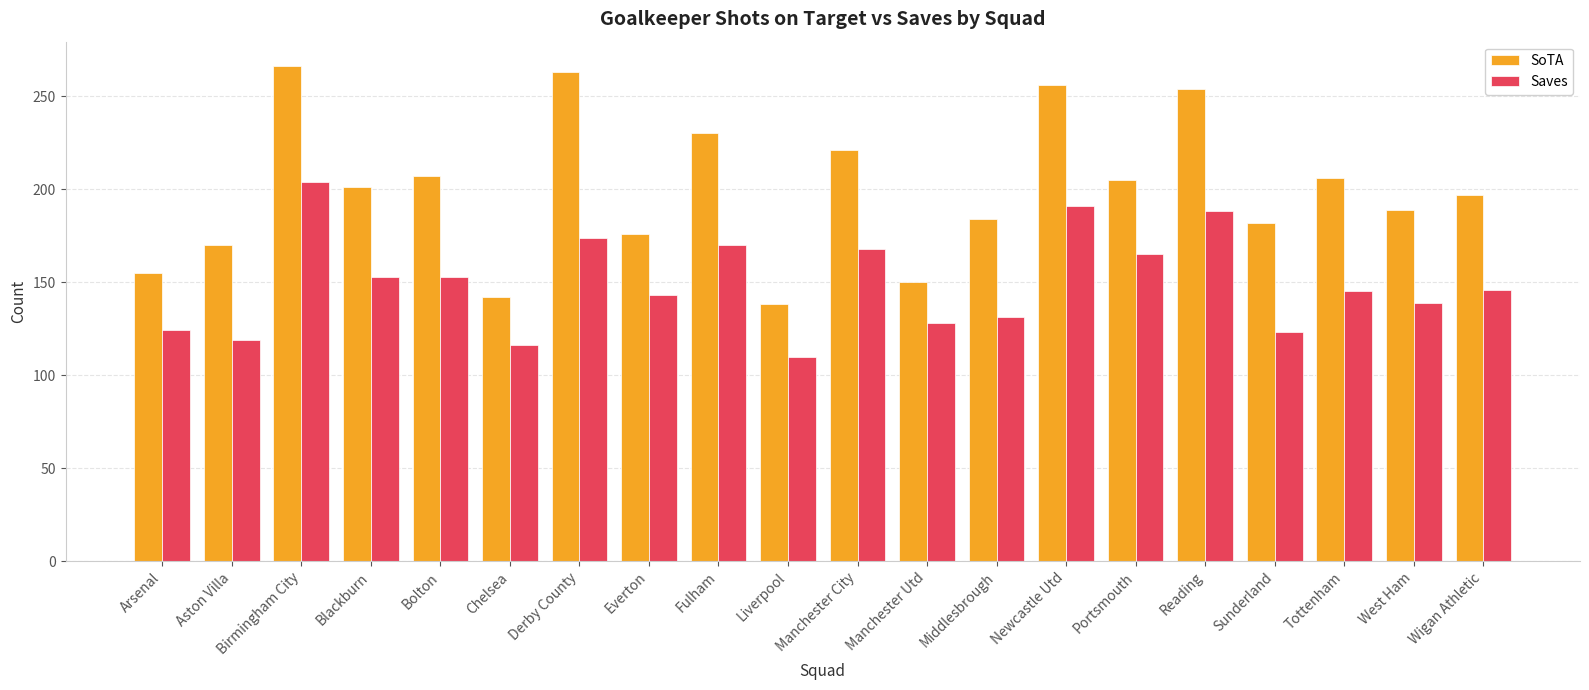

Does the chart contain stacked bars?

No